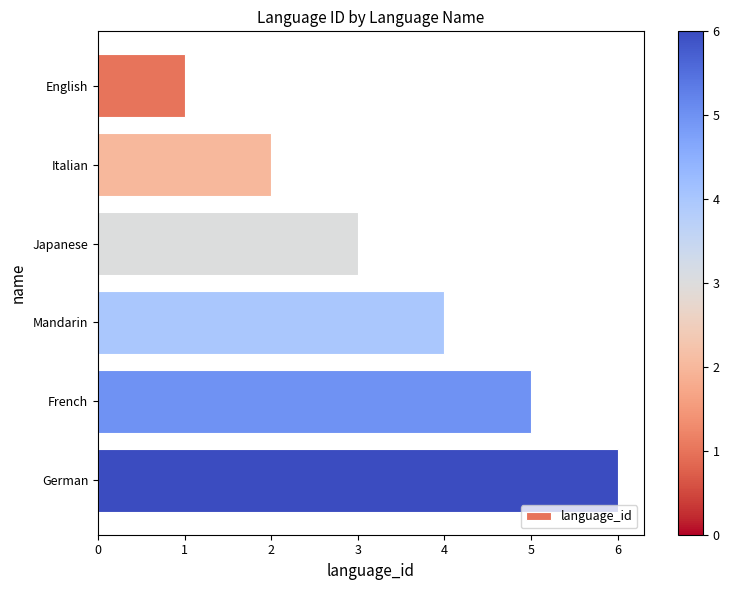

The chart shows a value of 2 at French. True or false?

False